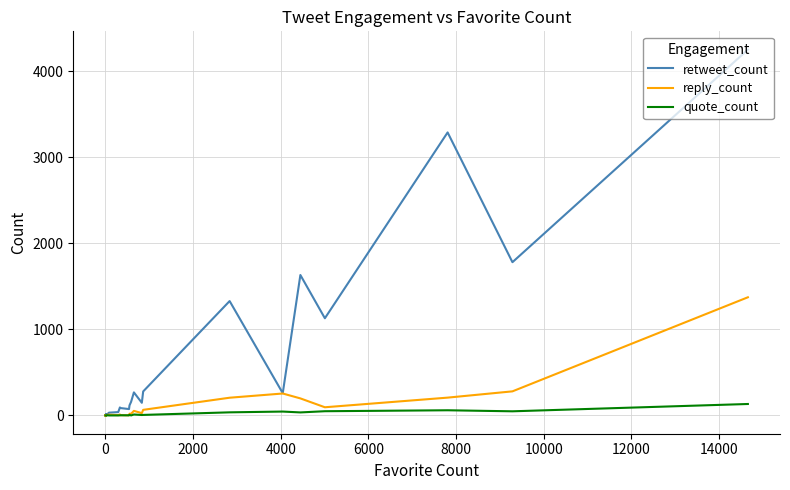

True or false: retweet_count and quote_count cross at least once.

False